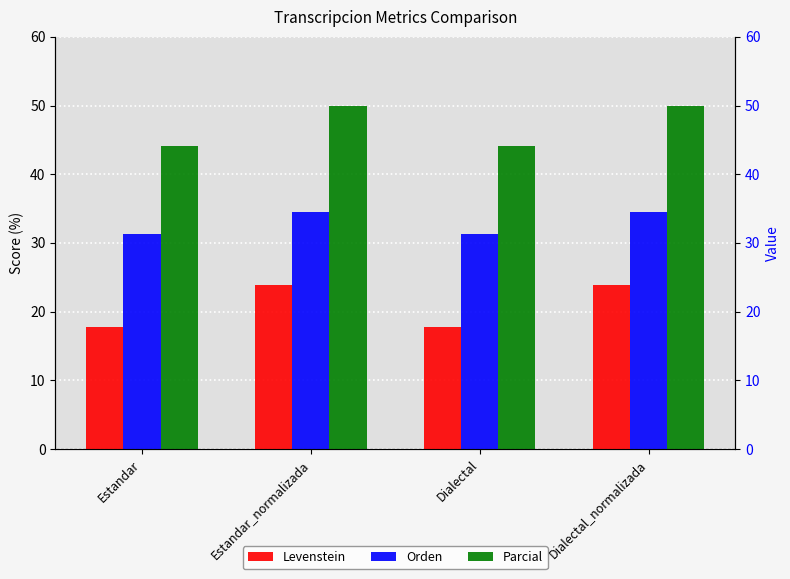

Is the value of Orden at Dialectal_normalizada greater than the value of Parcial at Estandar_normalizada?

No